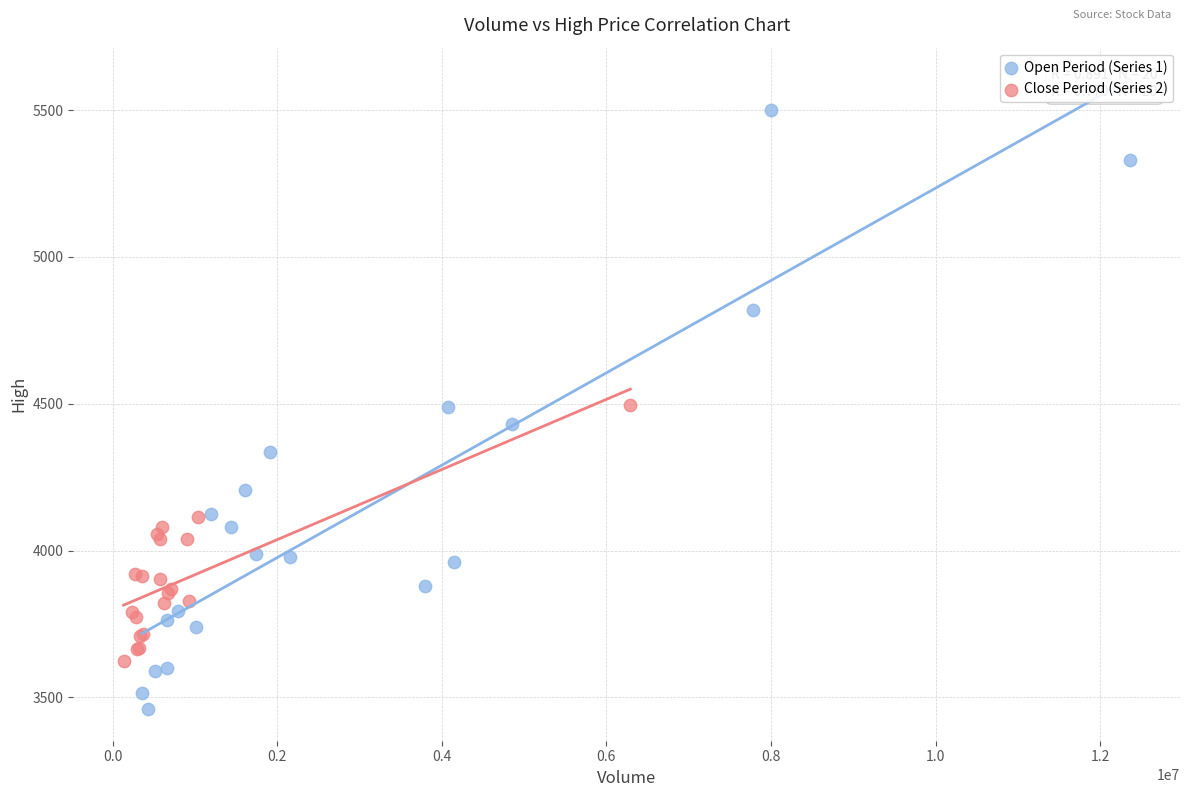

Which series has the largest Y range (max minus min)?

Open Period (Series 1)